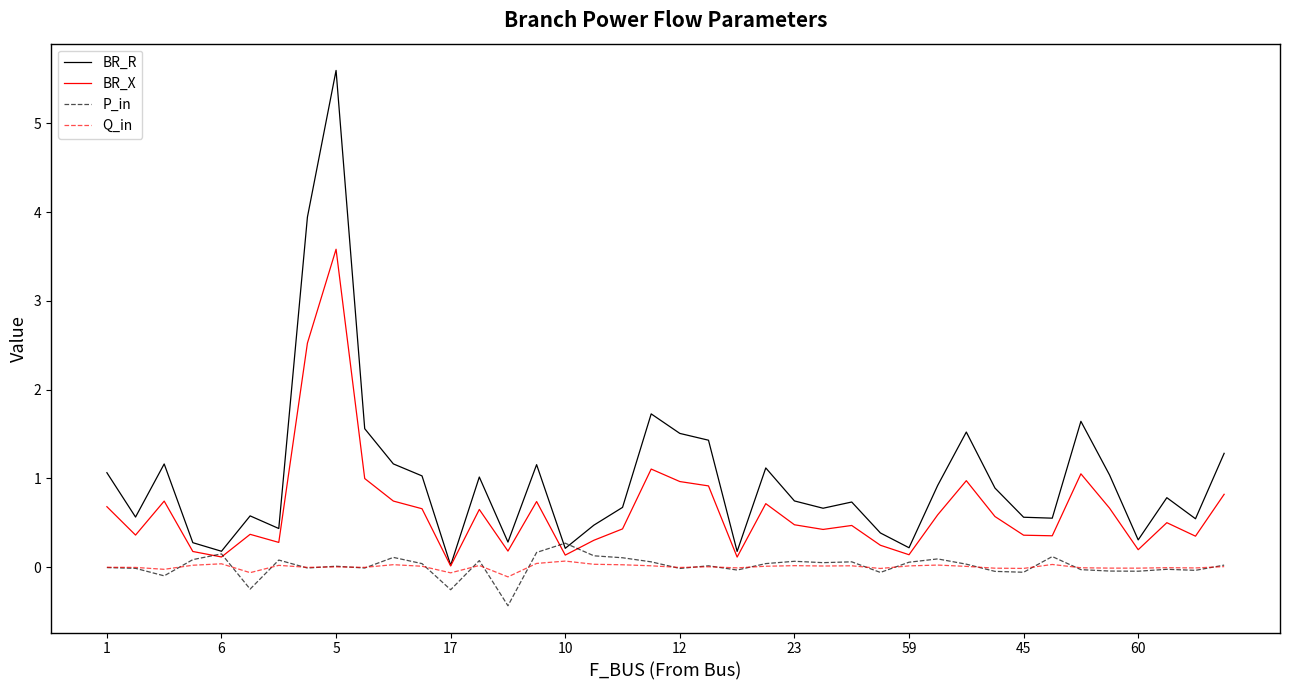

Which series has the widest spread of values?

BR_R